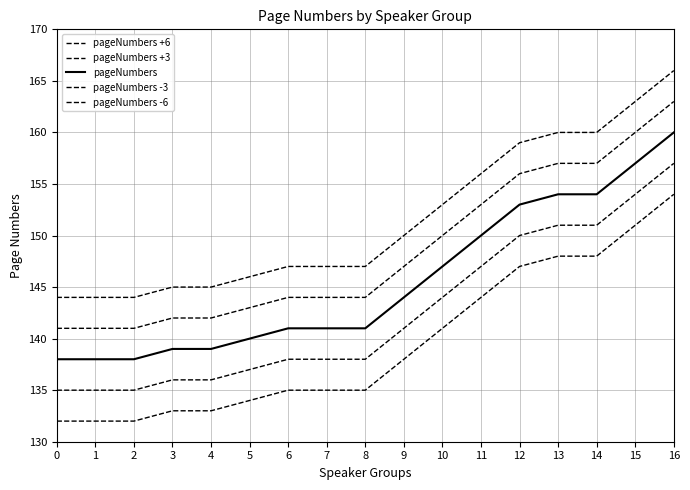

Is it true that pageNumbers -3 equals 150 at 12?

True